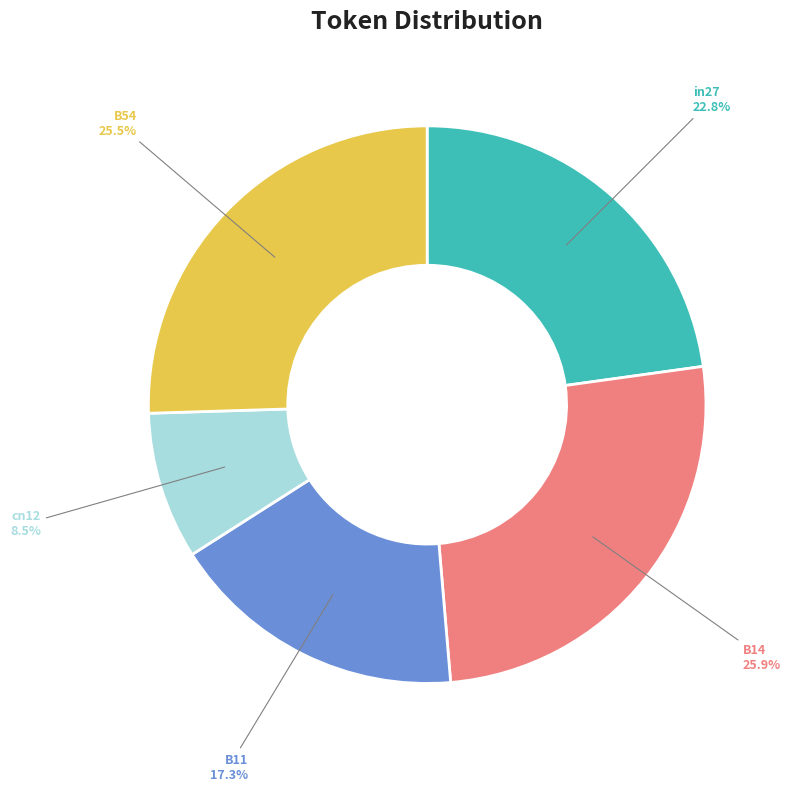

To the nearest percent, what is the average slice percentage?

20%